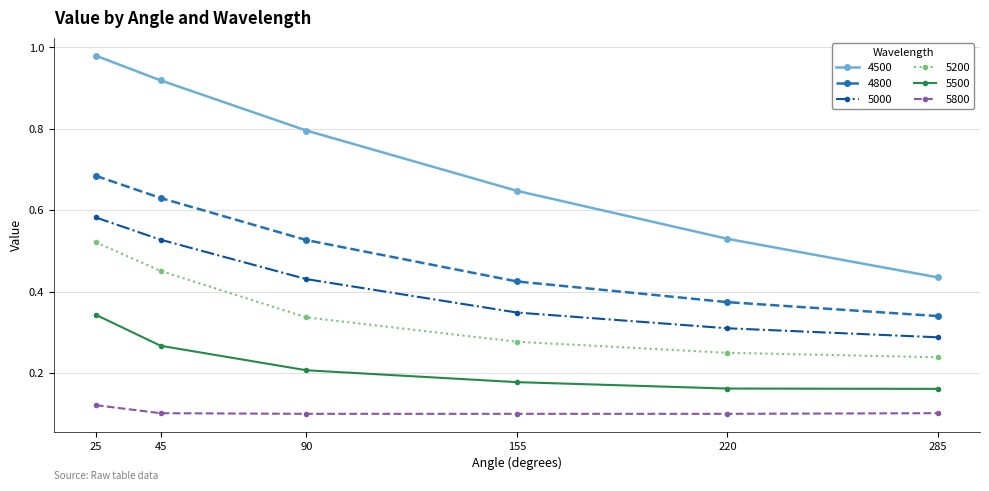

At which category does the chart reach its peak across all series?

25